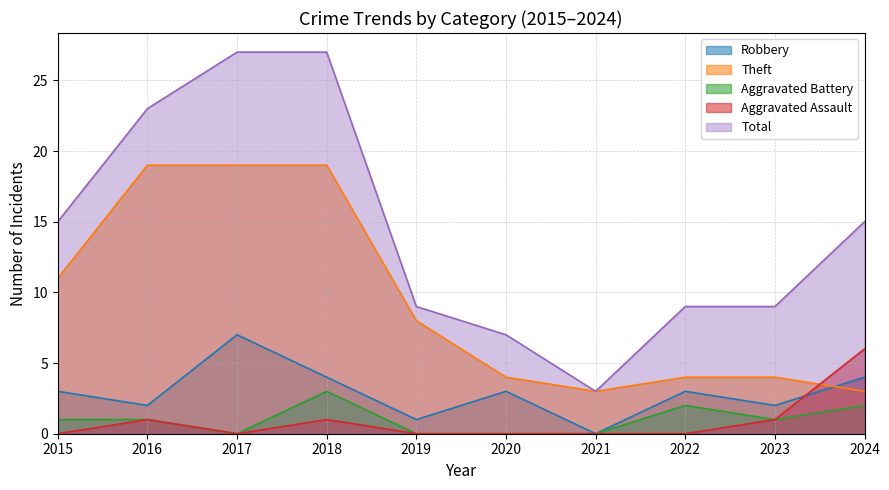

List the series in order of their peak value, highest first.

Total, Theft, Robbery, Aggravated Assault, Aggravated Battery